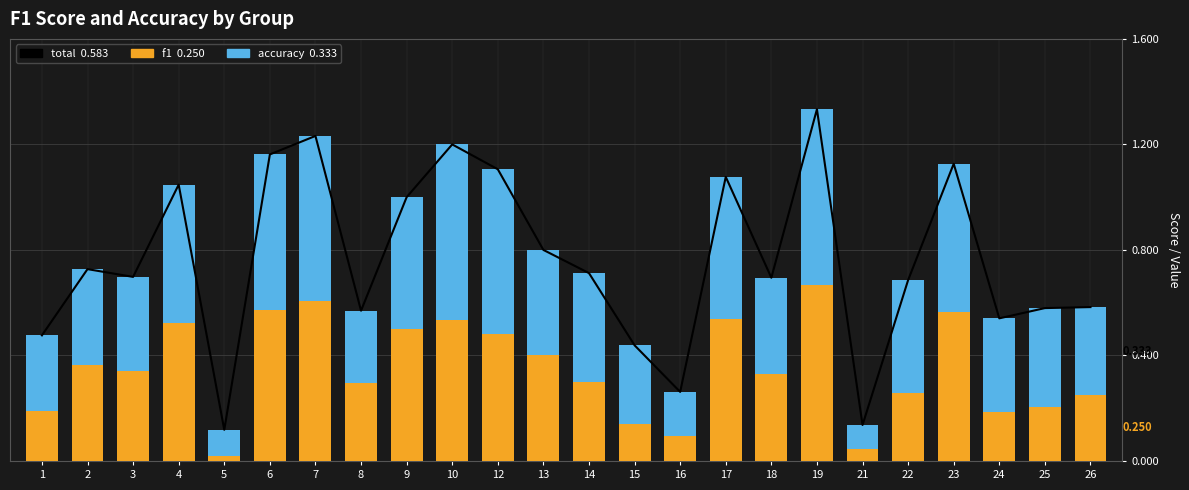

Rank the series by their maximum value, from highest to lowest.

total, f1, accuracy